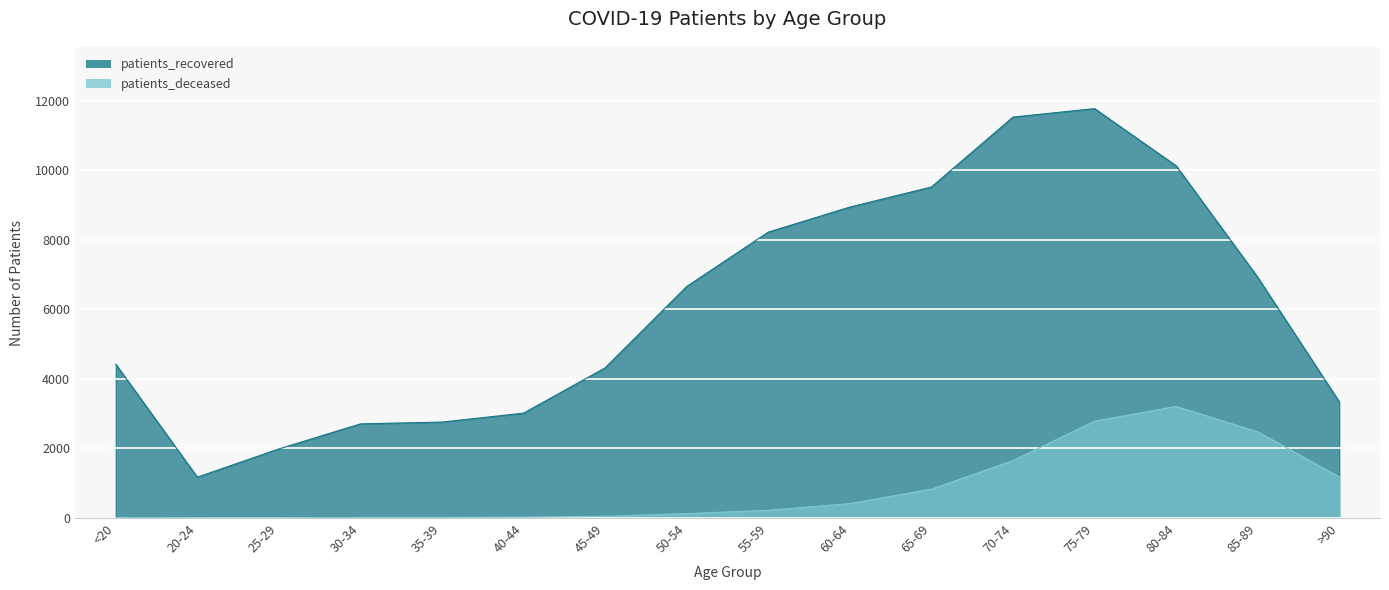

What is the label of the 12th point from the right?

35-39